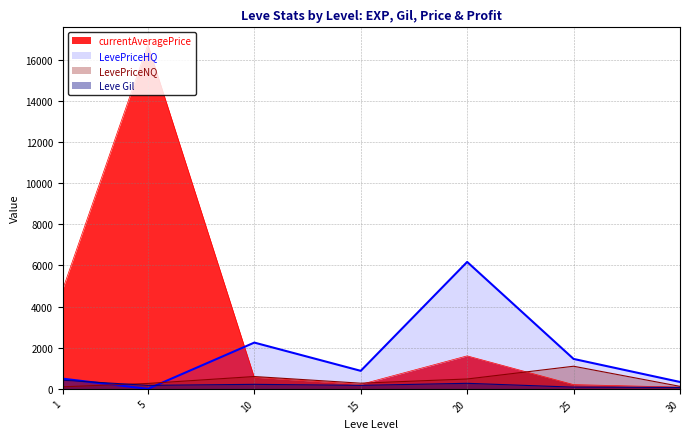

Between which two adjacent categories do LevePriceHQ and currentAveragePrice first intersect?

5 and 10